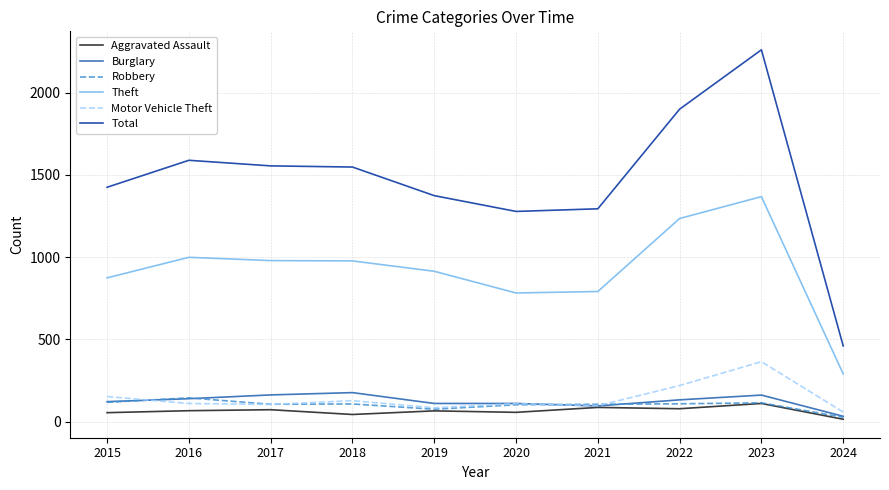

What is the sum of all Theft values?

9209